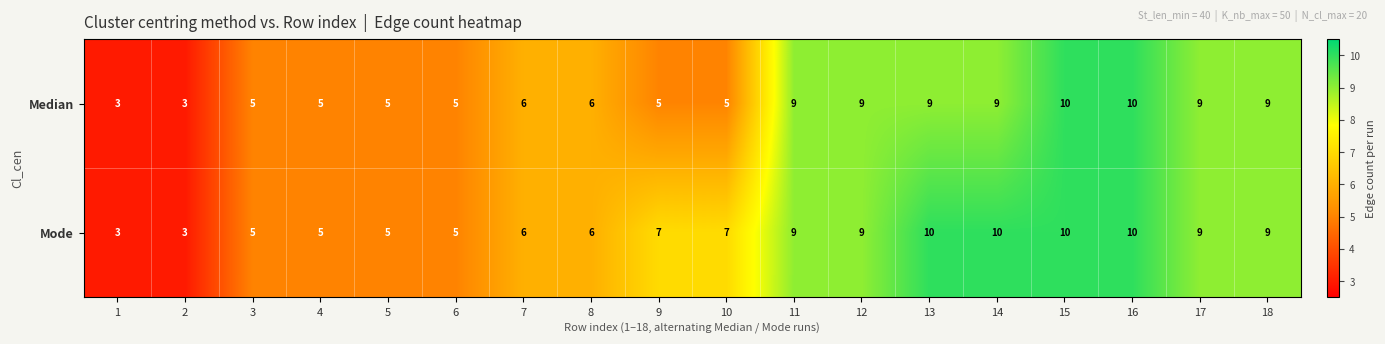

How many Median values are between 5 and 9?

14